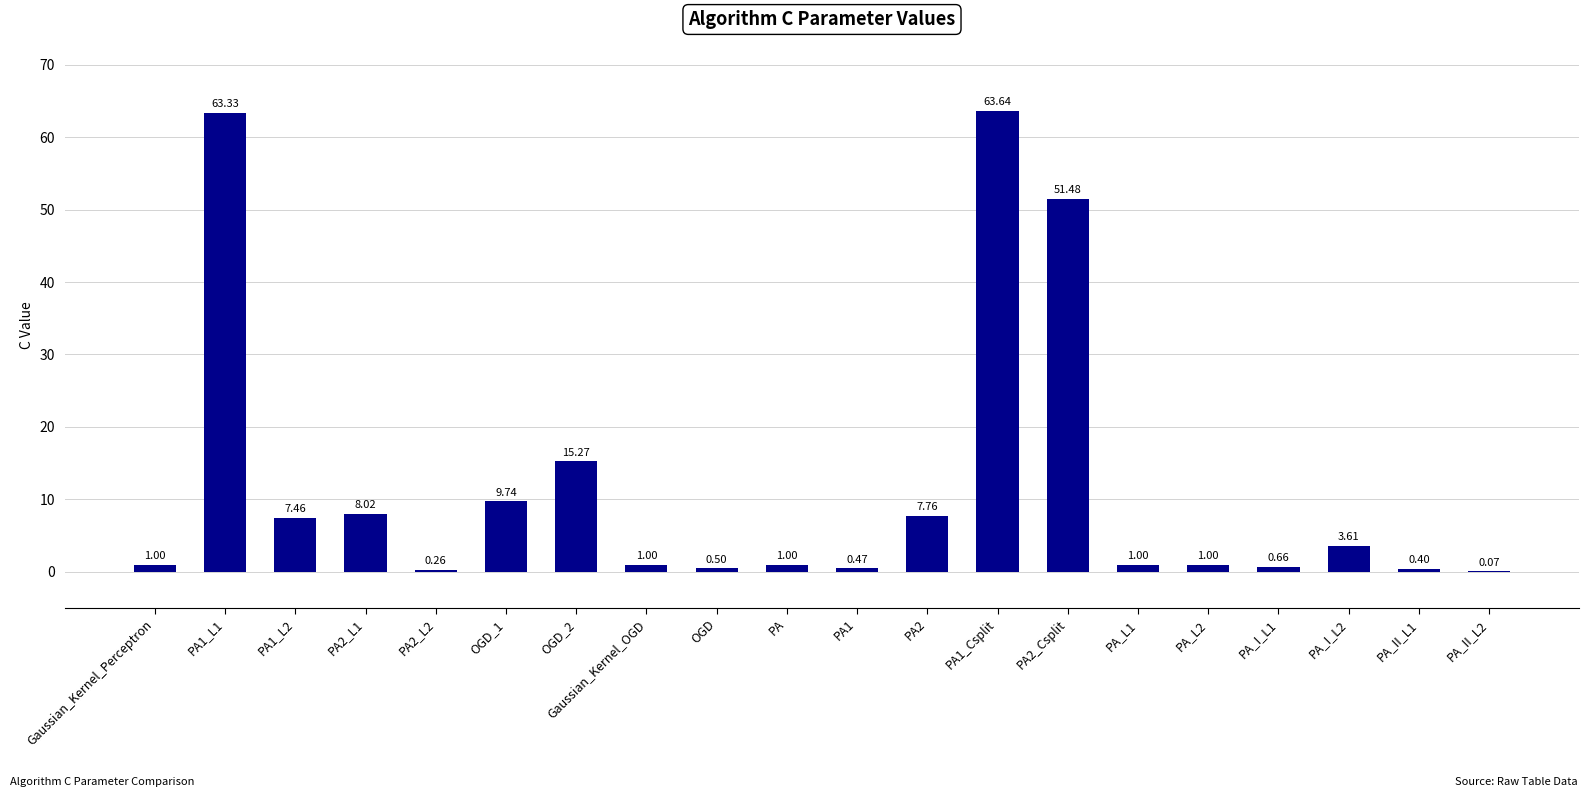

Count the number of categories in the chart.

20